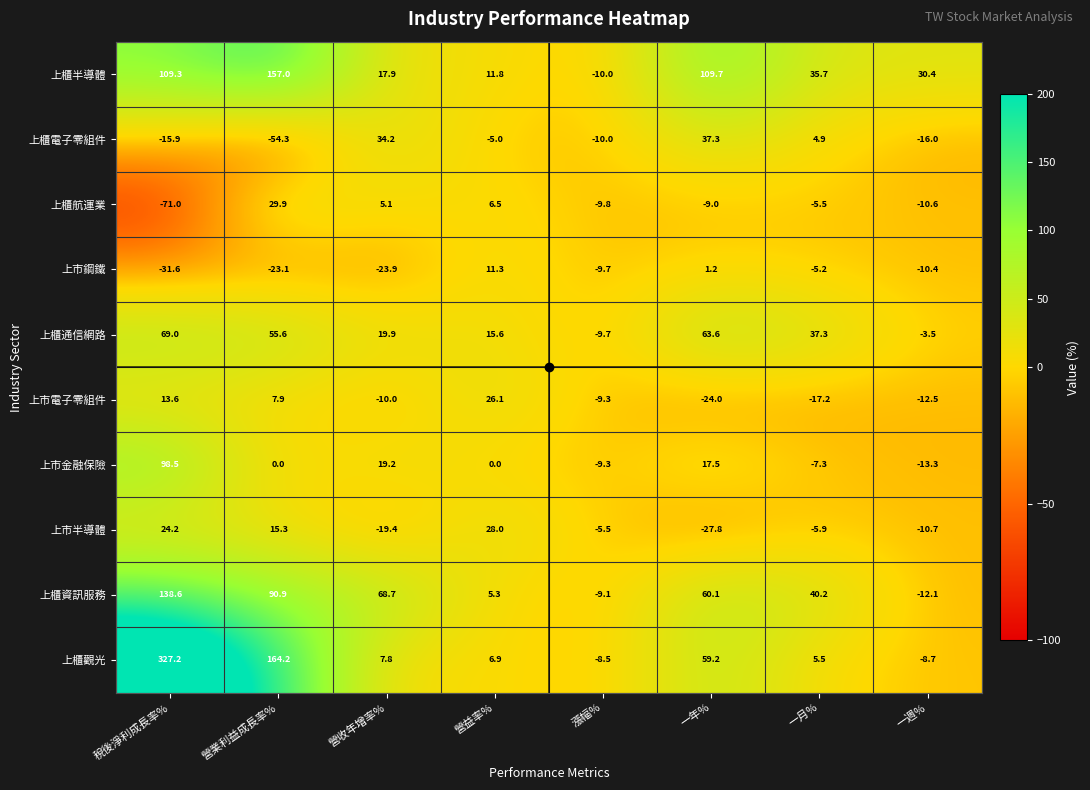

Count the number of data series in this chart.

10